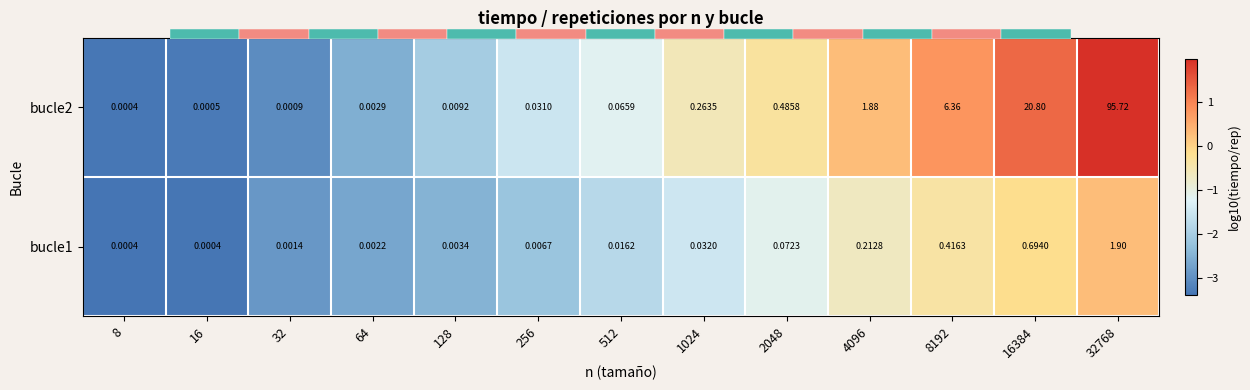

At which category is the sum across all series the highest?

32768